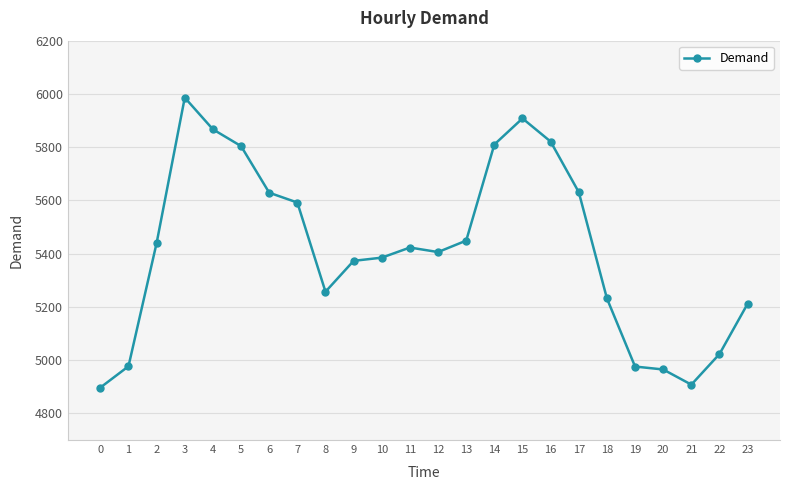

What is the value of the 3rd point from the left?

5440